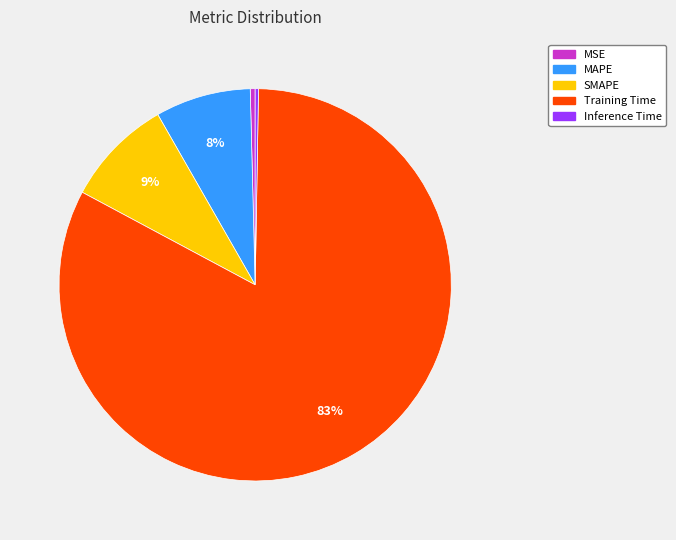

Which category accounts for the majority?

Training Time